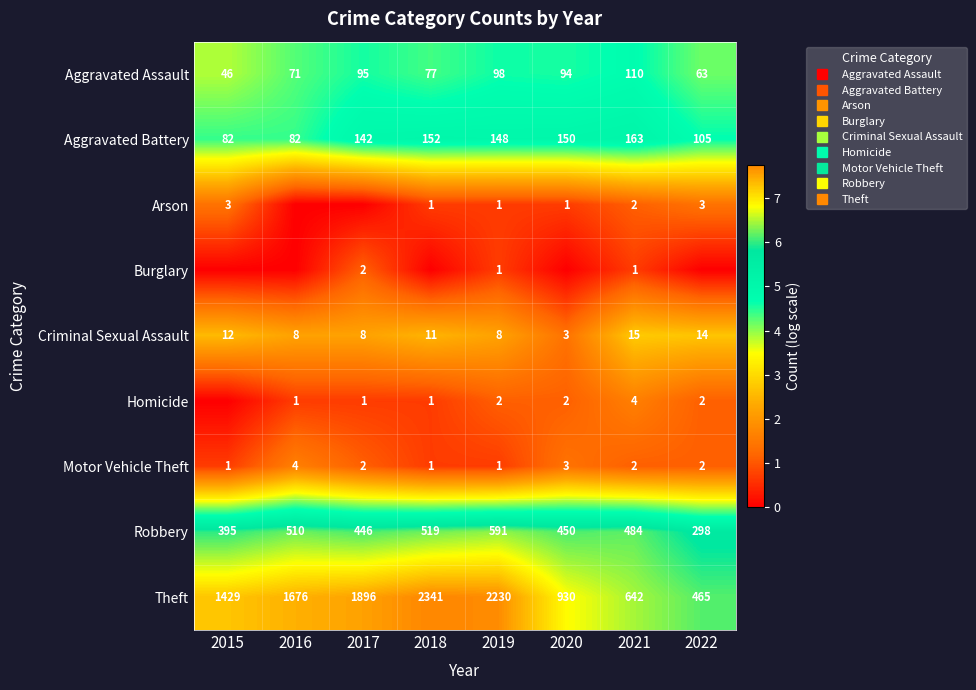

What is the total value across all series at 2015?

26.2